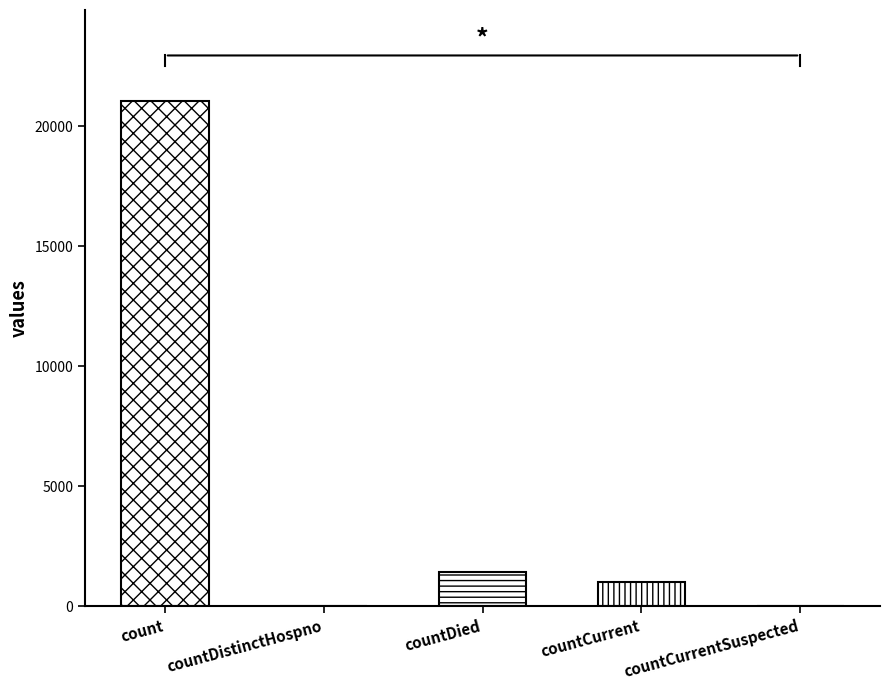

What is the sum of all values?

23461